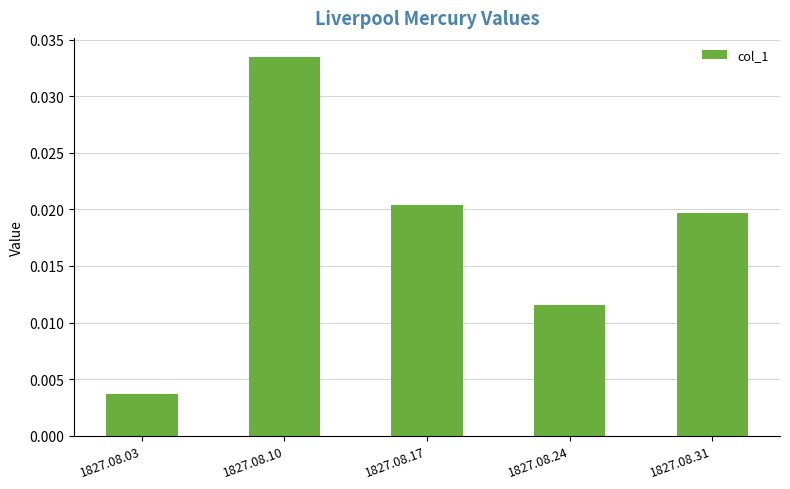

Rank the categories by value from highest to lowest.

1827.08.10, 1827.08.17, 1827.08.31, 1827.08.24, 1827.08.03